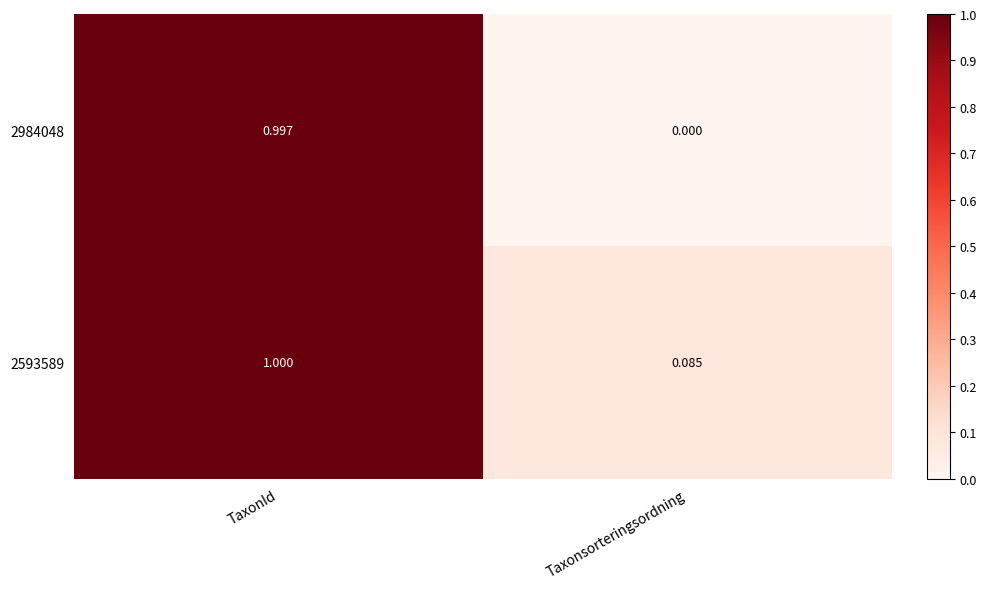

Is the value of 2593589 at TaxonId greater than the value of 2984048 at TaxonId?

Yes